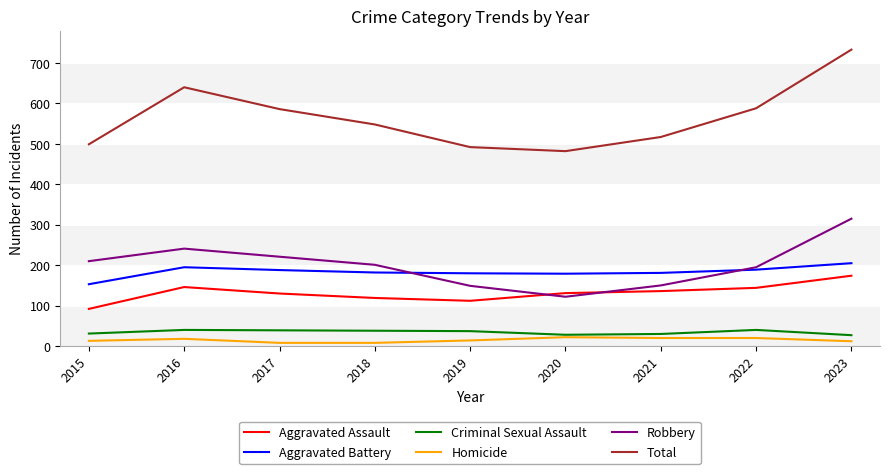

The value of Criminal Sexual Assault at 2023 is 27. True or false?

True